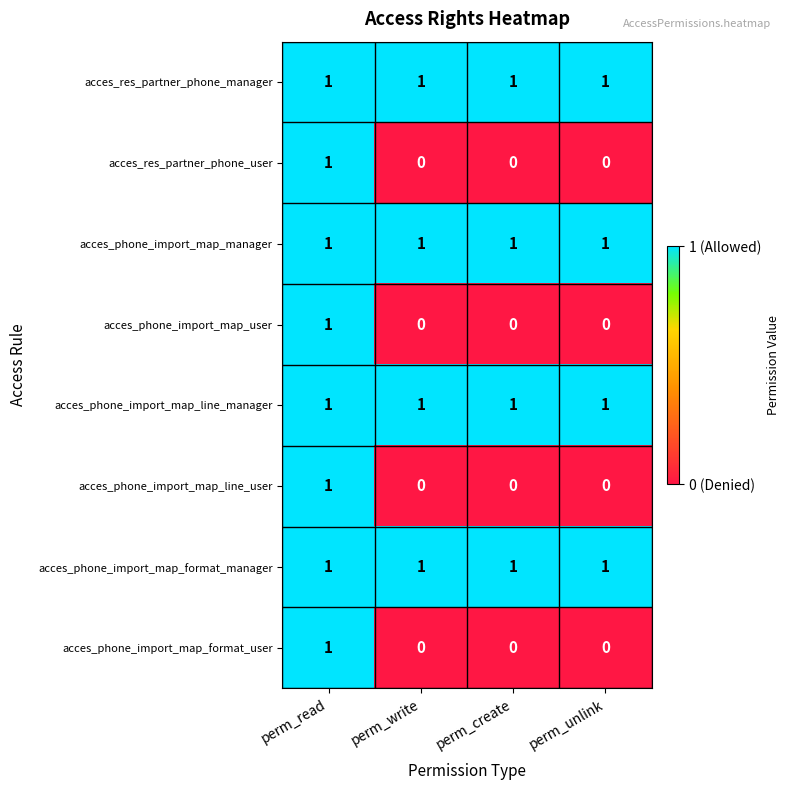

At which label does acces_phone_import_map_user reach its peak?

perm_read